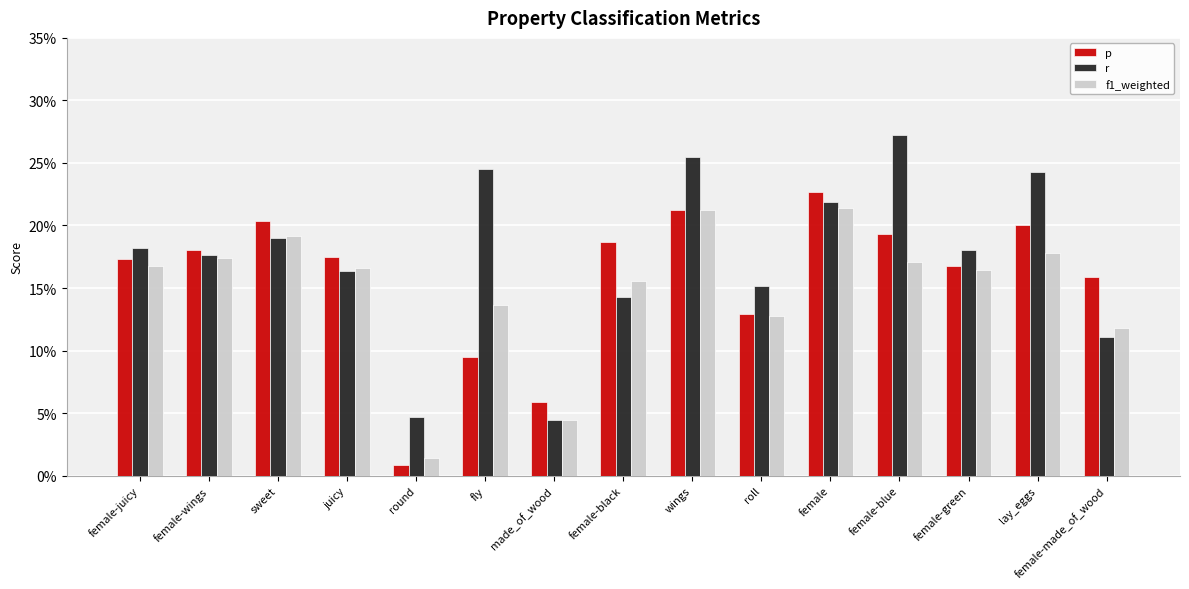

Are the bars horizontal?

No